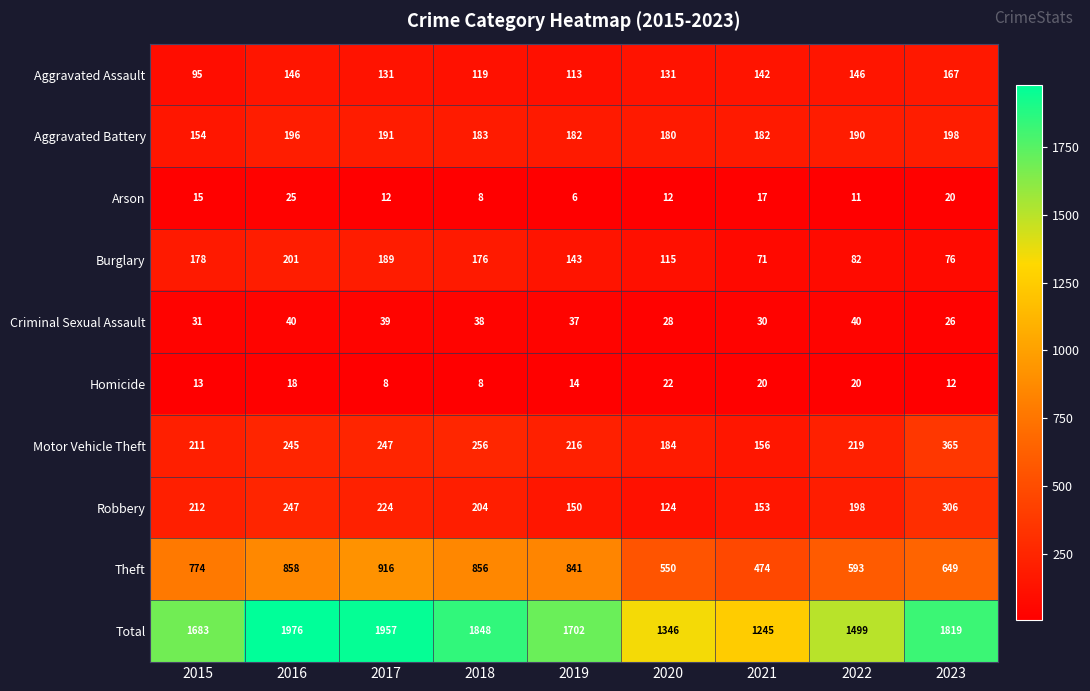

The value of Theft at 2019 is 841. True or false?

True